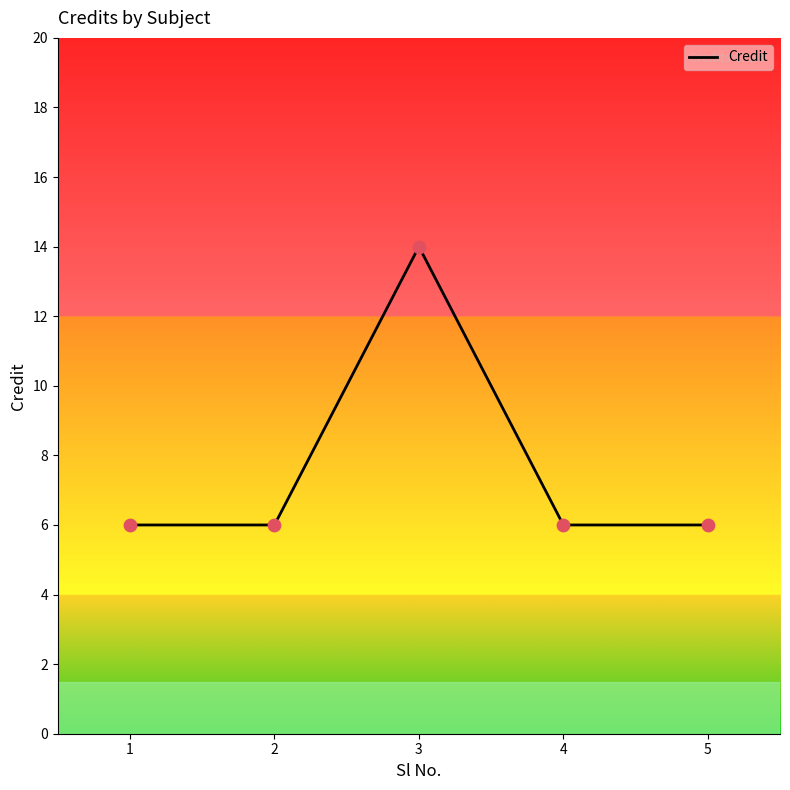

What is the ratio of the value at 4 to the value at 1?

1.0